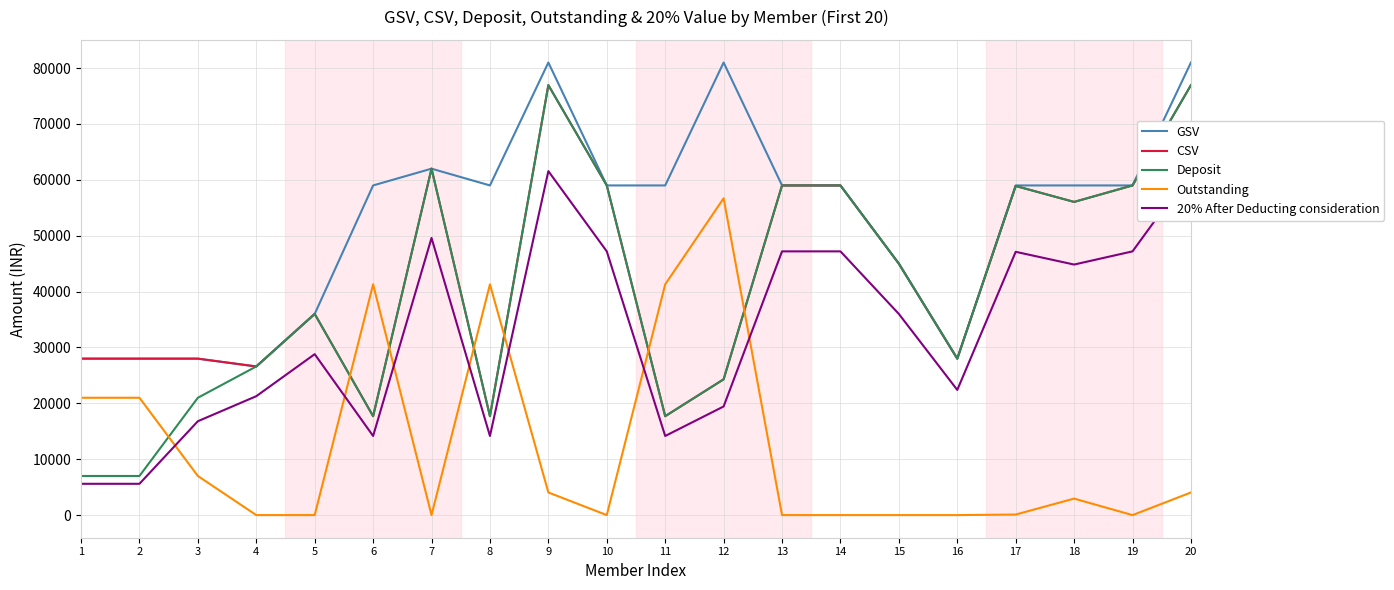

What are all the series names shown in the legend?

GSV, CSV, Deposit, Outstanding, 20% After Deducting consideration